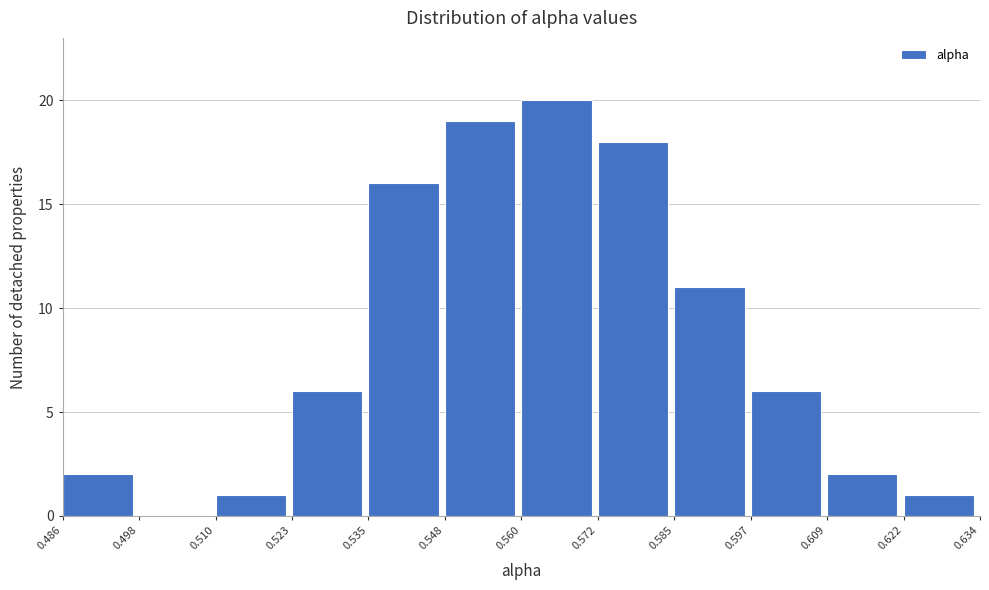

Reading left to right, transcribe this chart: for each bar, give the range it covers on the x-axis and its height. The values are not printed on the chart, so give them approximately, as read against the axis.

0.486 to 0.498: 2
0.498 to 0.510: 0
0.510 to 0.523: 1
0.523 to 0.535: 6
0.535 to 0.548: 16
0.548 to 0.560: 19
0.560 to 0.572: 20
0.572 to 0.585: 18
0.585 to 0.597: 11
0.597 to 0.609: 6
0.609 to 0.622: 2
0.622 to 0.634: 1